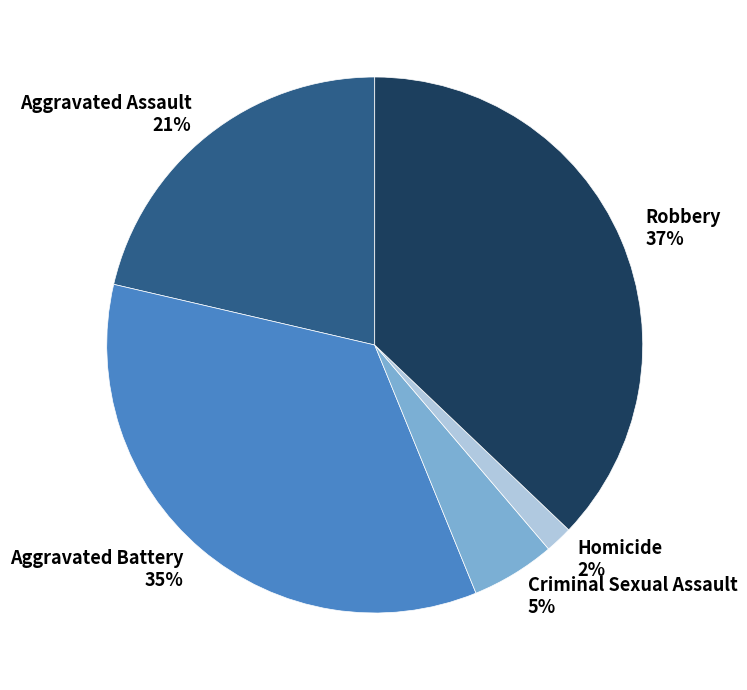

Approximately how many times larger is the value at Aggravated Assault compared to Robbery?

0.6